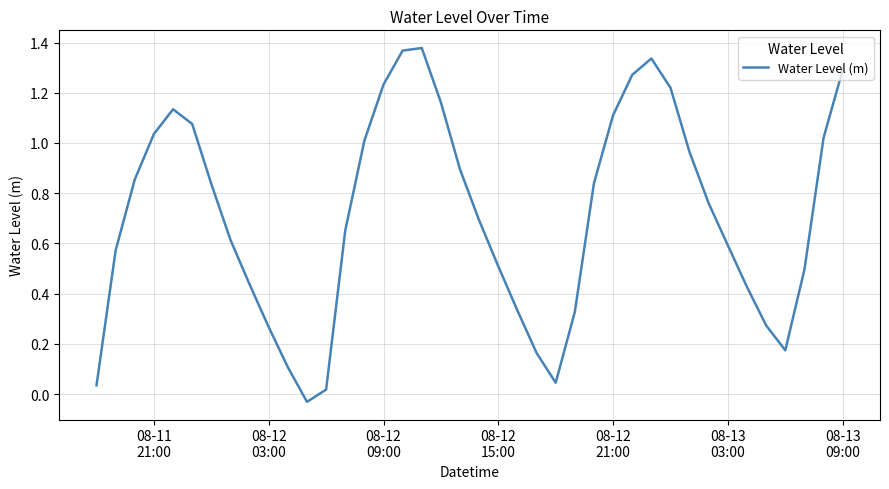

Is this an area chart (filled region under the line)?

No